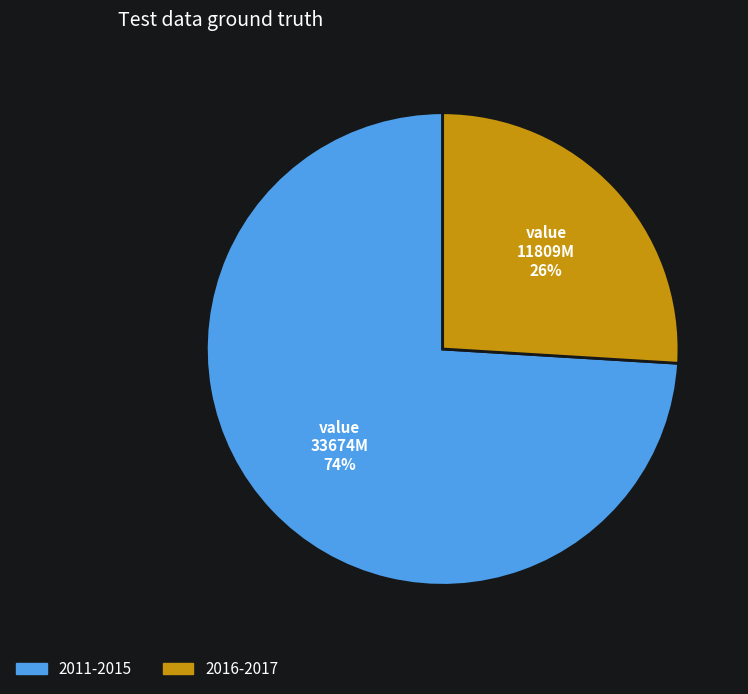

To the nearest percent, what is the difference between the largest and smallest slice percentages?

48%